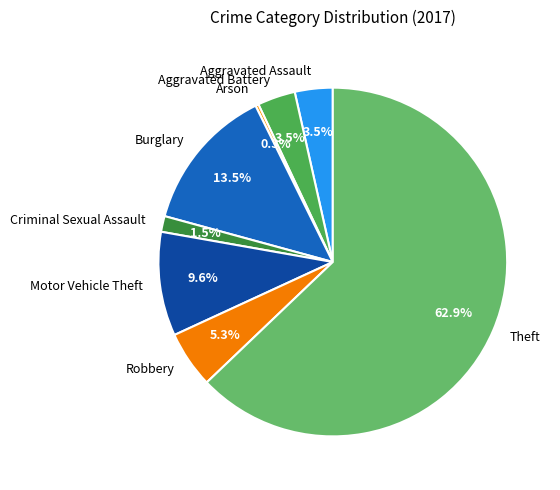

To the nearest percent, what is the difference between the largest and smallest slice percentages?

63%